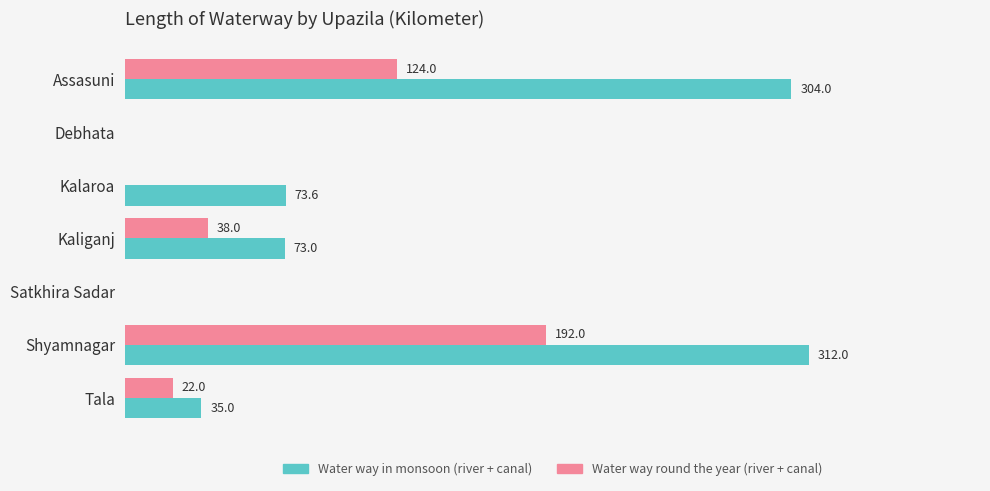

Between Kalaroa and Kaliganj, which series saw the biggest shift?

Water way round the year (river + canal)